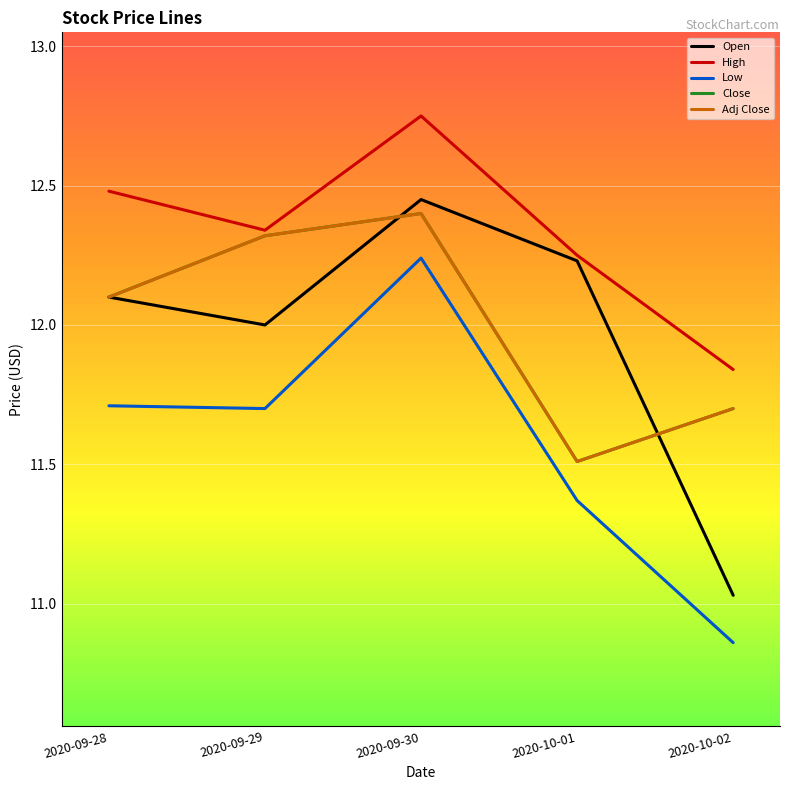

Is this an area chart (filled region under the line)?

No